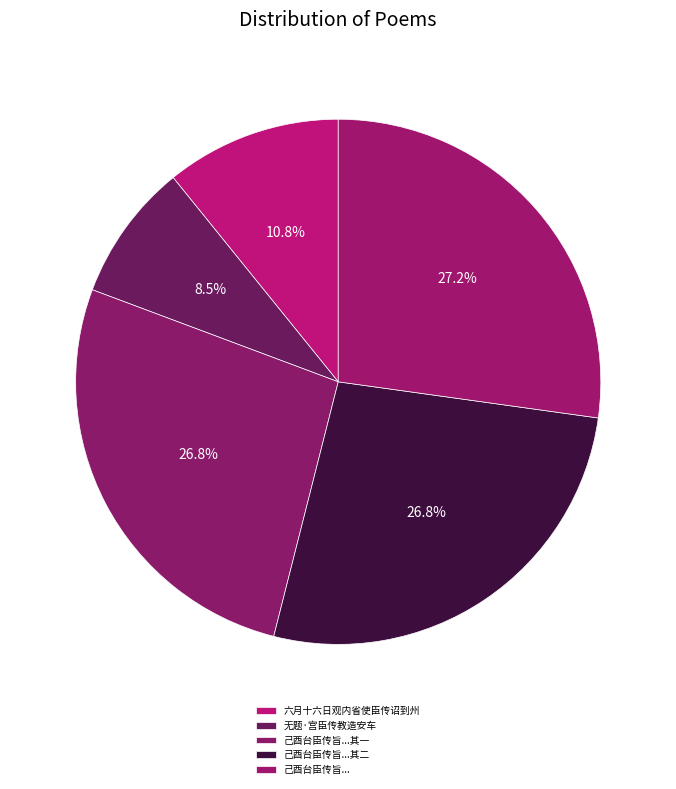

How many slices are in this pie chart?

5